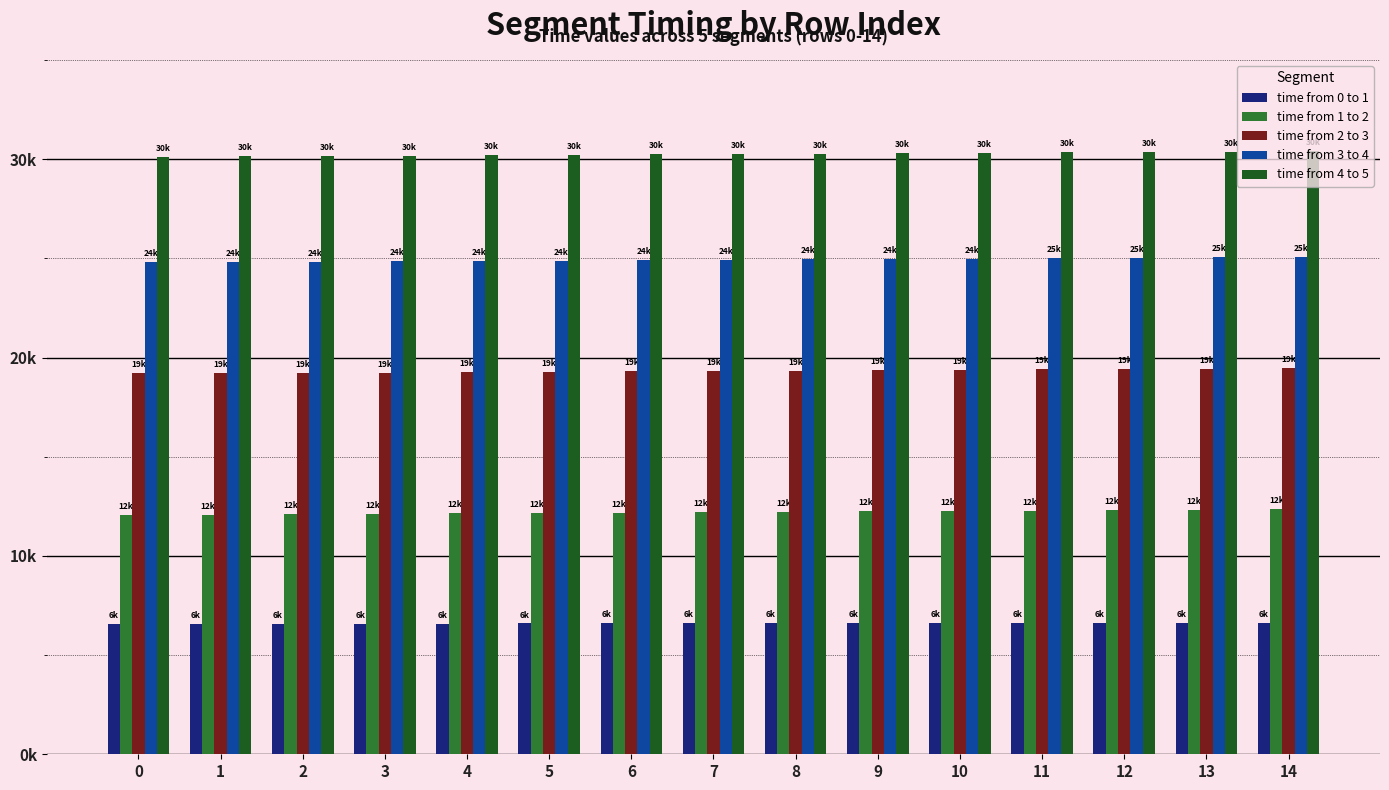

At which category is the sum across all series the highest?

14